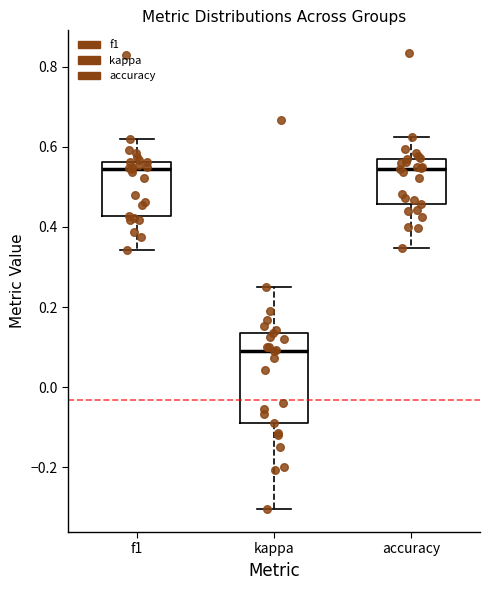

Comparing the boxes themselves (not the whiskers), which one is the tallest?

kappa